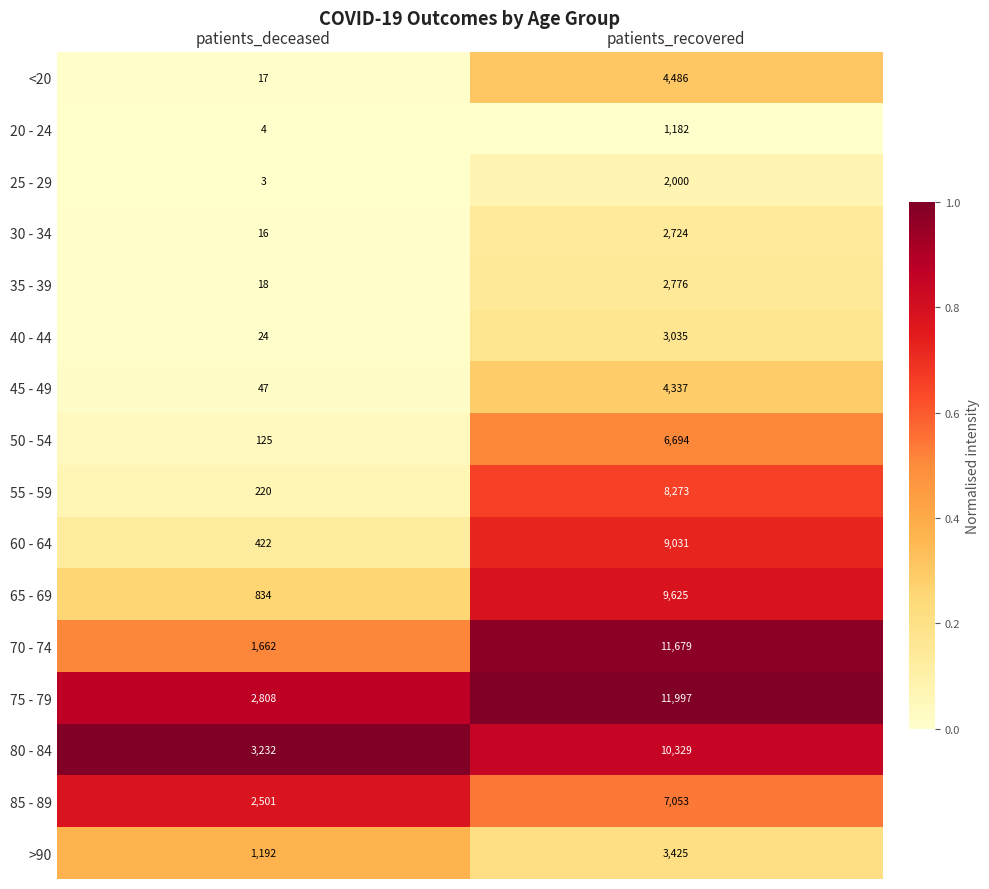

Where is 55 - 59 nearest to the value 4246?

patients_deceased